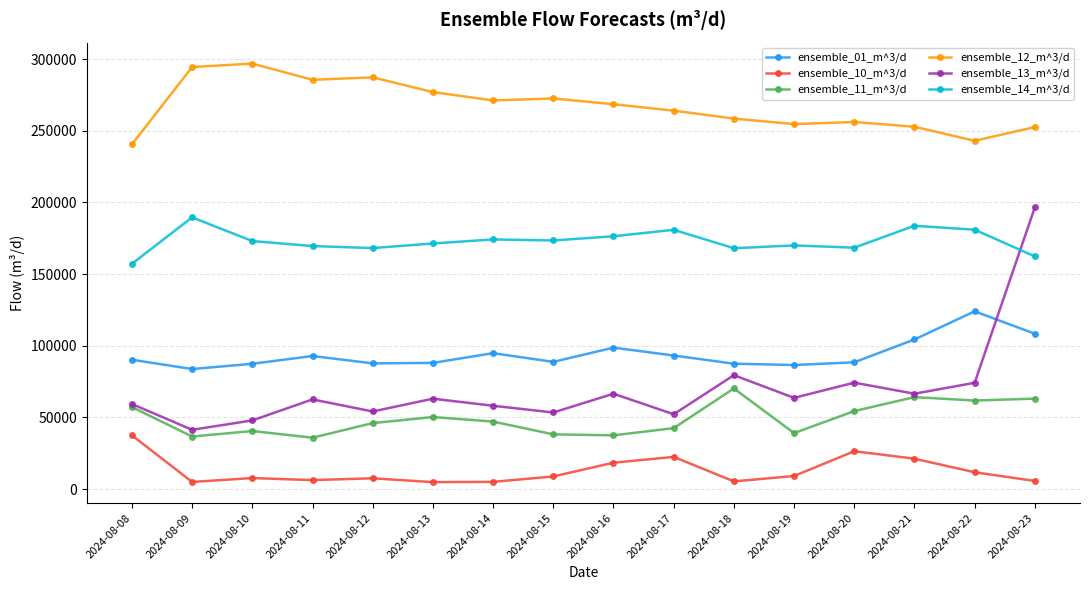

What are all the series names shown in the legend?

ensemble_01_m^3/d, ensemble_10_m^3/d, ensemble_11_m^3/d, ensemble_12_m^3/d, ensemble_13_m^3/d, ensemble_14_m^3/d